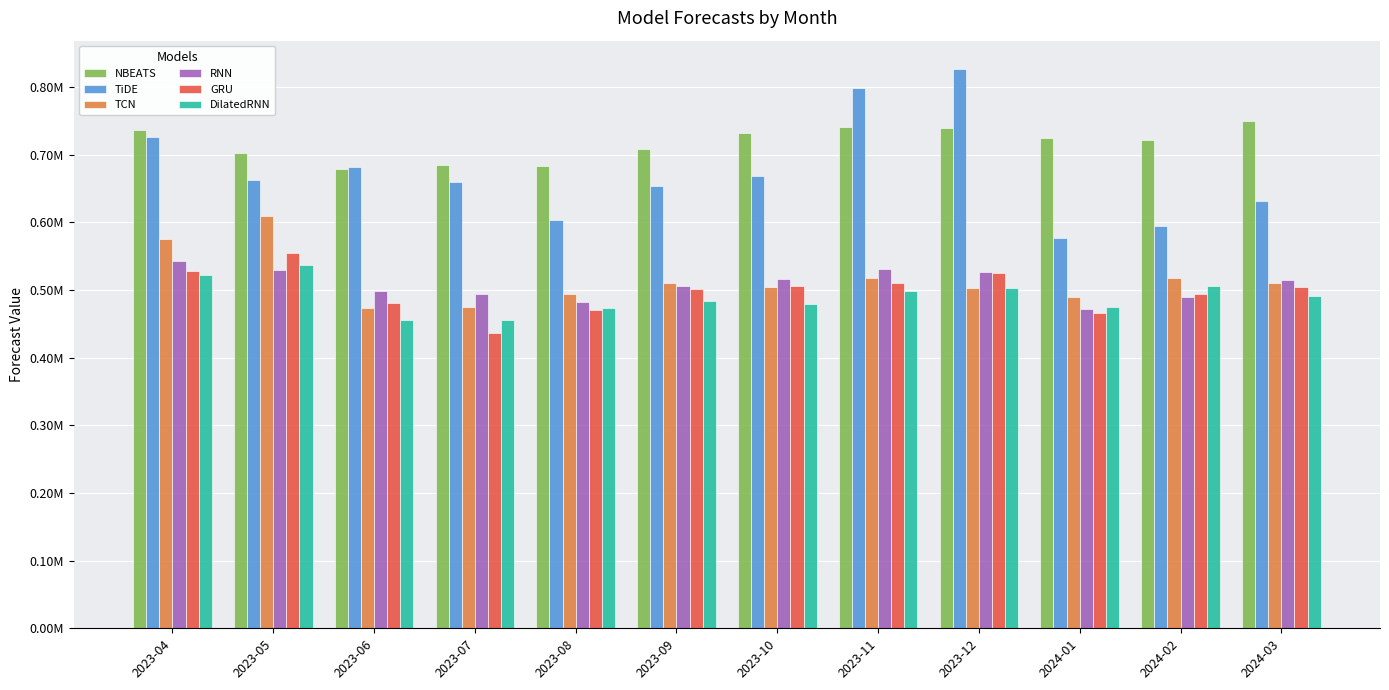

What is the maximum value shown in the chart?

827055.9